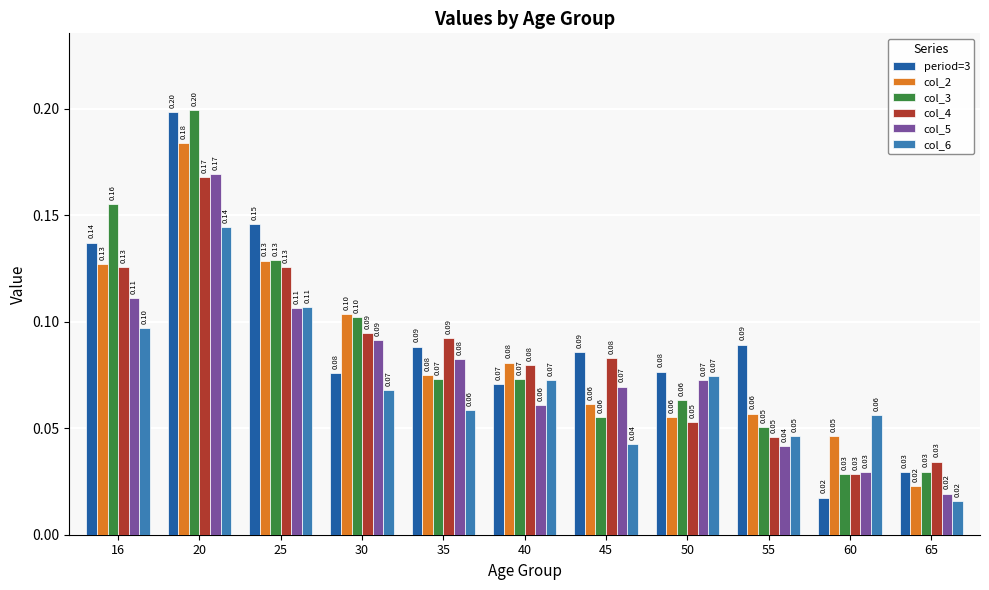

Which series has the widest spread of values?

period=3